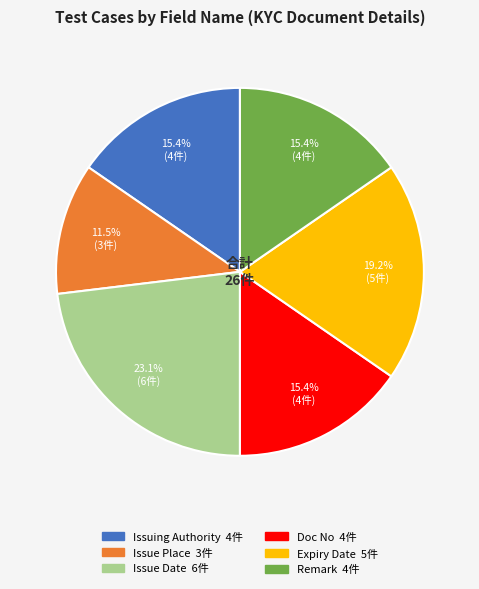

Count the number of slices in the pie.

6